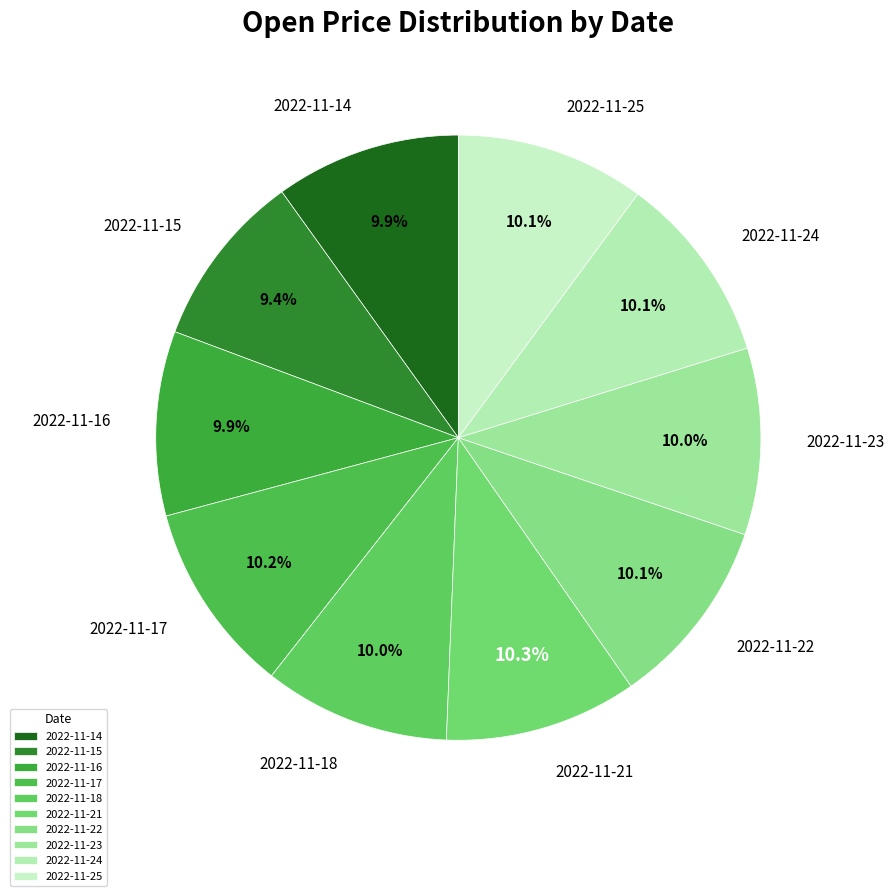

What percentage is NOT represented by 2022-11-18?

90.0%